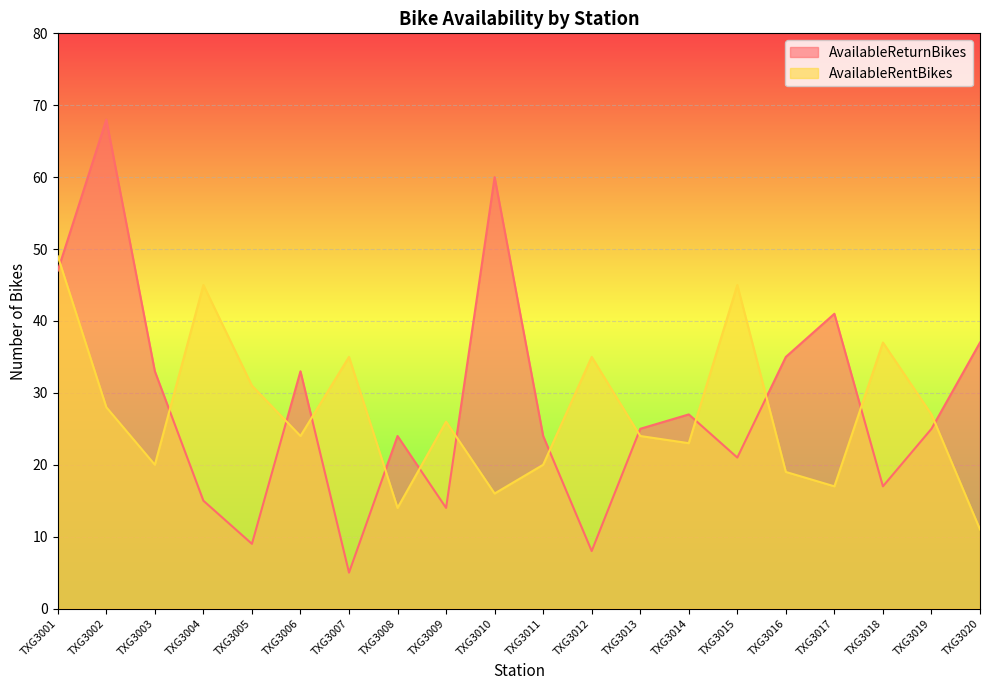

The value of AvailableRentBikes at TXG3019 is 27. True or false?

True